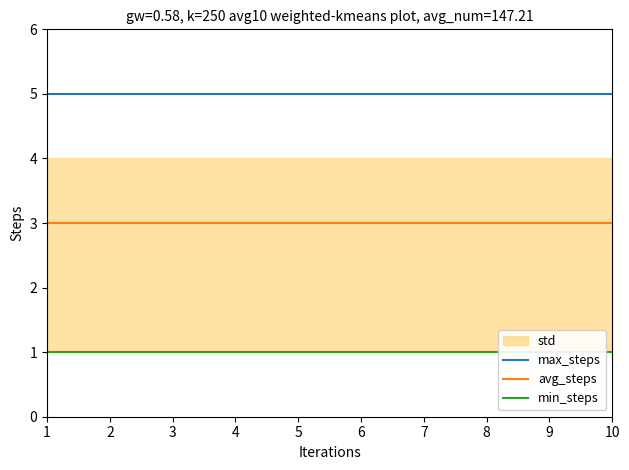

Where is max_steps nearest to the value 5?

1